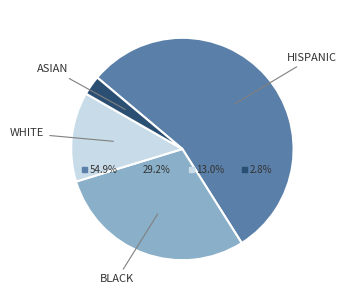

To the nearest percent, what is the difference between the largest and smallest slice percentages?

52%